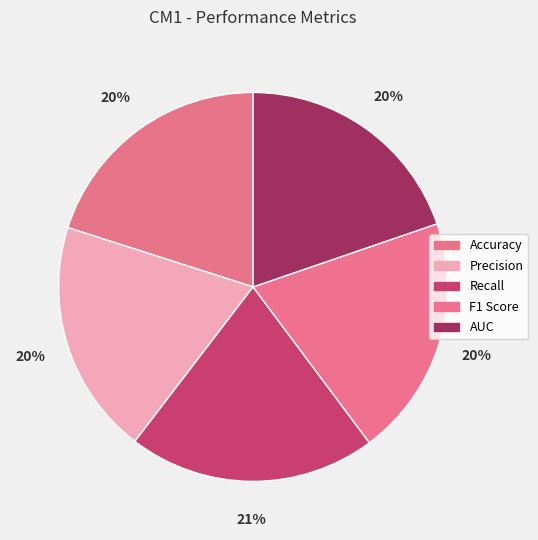

The Accuracy slice represents 20% of the pie. True or false?

True